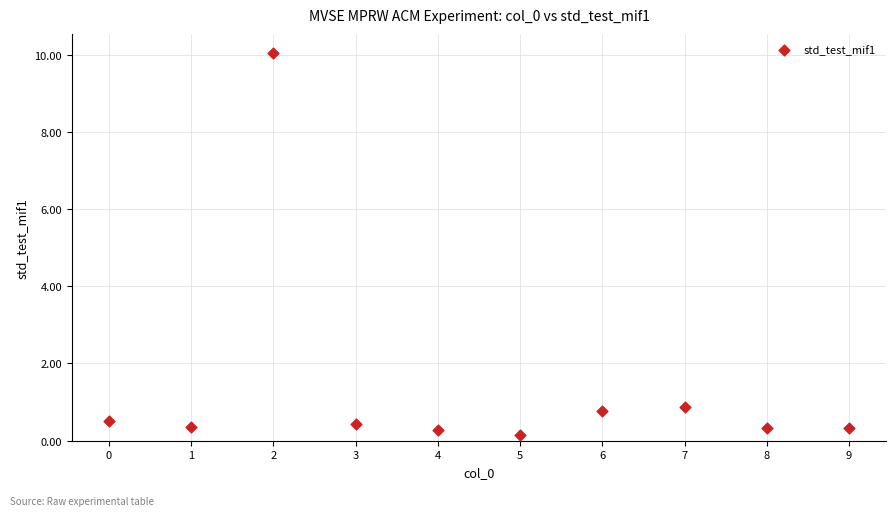

What is the range of Y values (max minus min)?

9.9